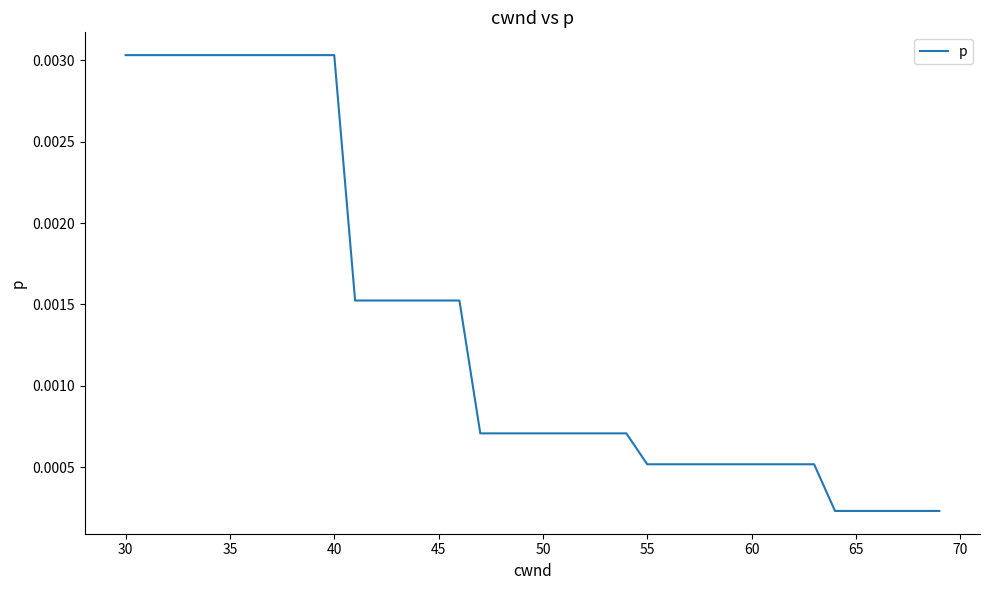

True or false: the data has more than 0 interior local peaks.

False